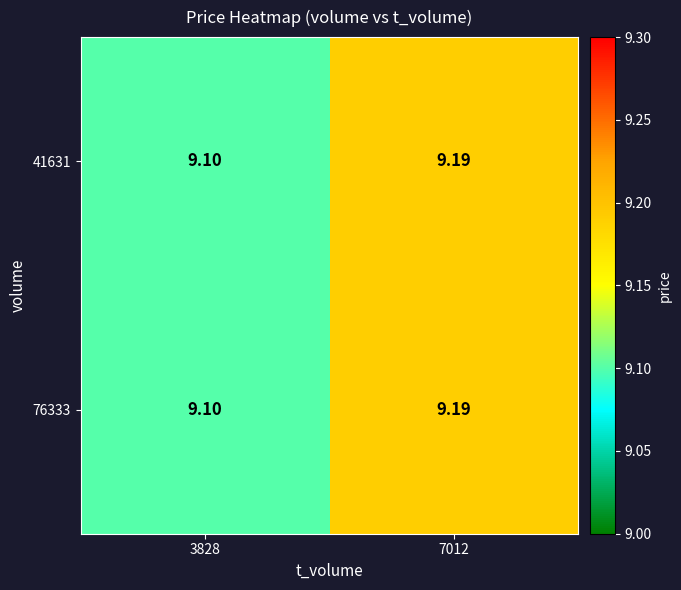

Count the number of data series in this chart.

2